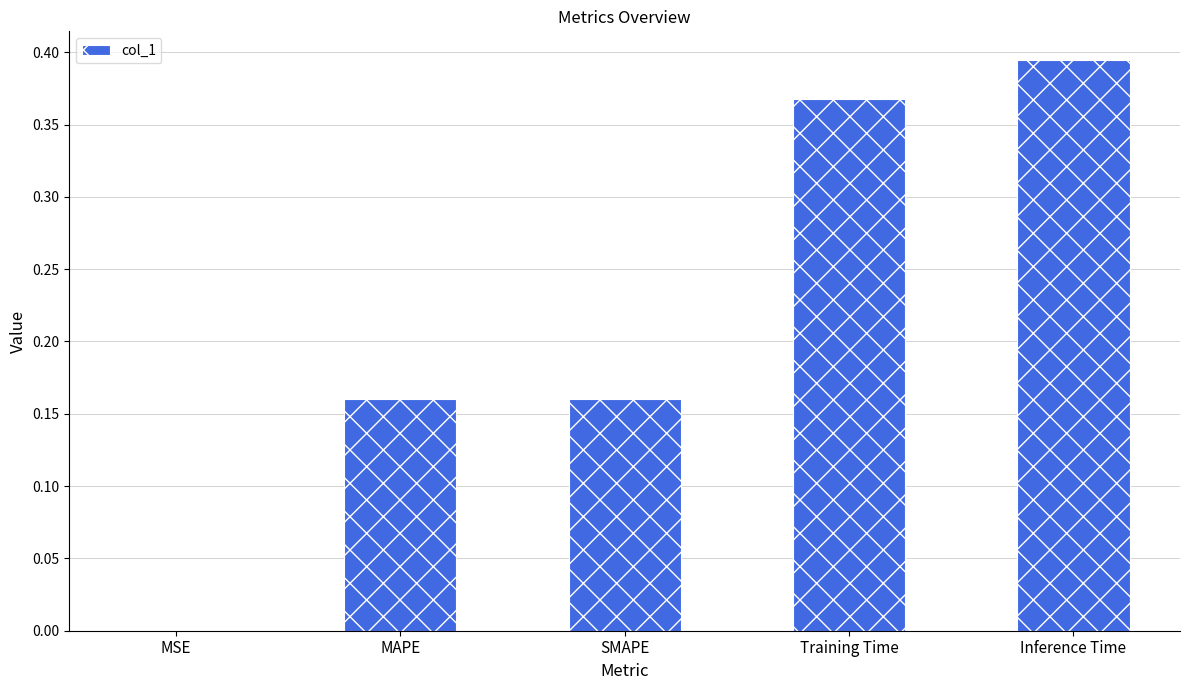

Which has a higher value, Inference Time or MAPE?

Inference Time